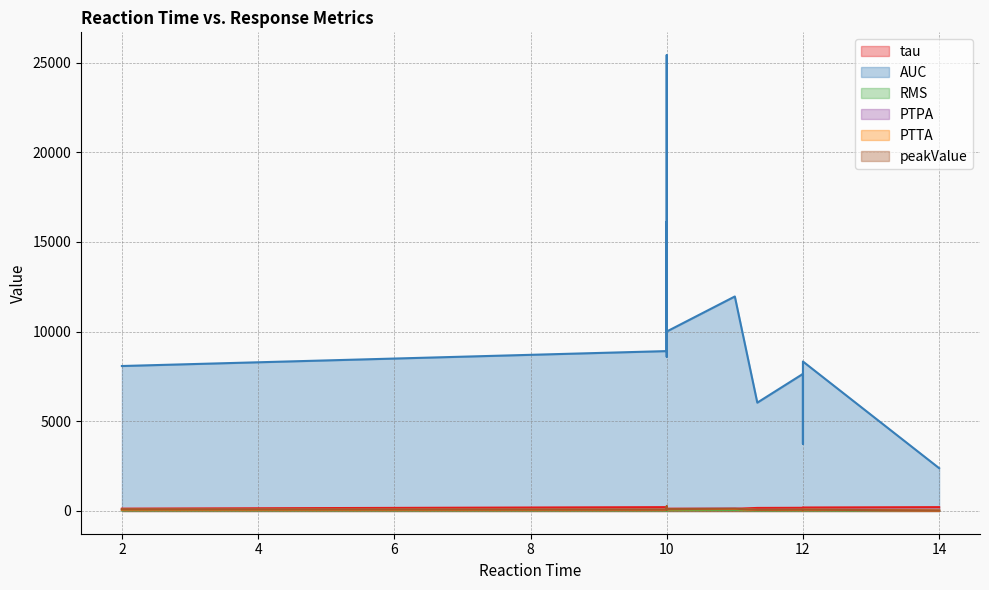

Reading left to right, list all the values displayed in this chart.

tau: 0=167.2	1=87.1	2=180.2	3=211.6	4=162.9	5=190.7	6=175.2	7=148.5	8=120.5	9=96.9	10=124.2	11=135.1	12=124.6	13=115.6	14=134.8	15=95.6	16=127.3	17=211.2	18=93.6	19=126.3
AUC: 0=6039.4	1=3744.3	2=8599.2	3=8914.5	4=6755.1	5=8334.0	6=7643.3	7=13209.7	8=11961.2	9=13351.7	10=13350.3	11=25421.9	12=16803.0	13=13693.5	14=16123.5	15=13642.1	16=8082.4	17=2385.0	18=10284.9	19=10006.4
RMS: 0=23.1	1=13.0	2=32.1	3=31.6	4=25.7	5=30.4	6=29.0	7=55.9	8=51.0	9=63.3	10=56.4	11=115.2	12=66.5	13=57.3	14=66.5	15=54.7	16=33.4	17=7.9	18=41.5	19=40.2
PTPA: 0=62.7	1=38.2	2=77.8	3=72.1	4=64.7	5=74.8	6=70.6	7=138.5	8=124.4	9=169.7	10=139.2	11=208.3	12=166.7	13=144.2	14=180.1	15=140.5	16=91.2	17=14.4	18=112.7	19=103.6
PTTA: 0=57.6	1=31.9	2=68.1	3=67.4	4=53.6	5=72.8	6=62.7	7=132.8	8=108.3	9=150.2	10=122.4	11=211.6	12=136.2	13=134.3	14=170.7	15=137.2	16=74.8	17=17.4	18=101.6	19=88.5
peakValue: 0=62.7	1=38.0	2=77.0	3=72.0	4=64.0	5=74.0	6=70.5	7=138.0	8=124.5	9=170.0	10=139.0	11=266.0	12=166.0	13=144.0	14=180.0	15=140.0	16=91.0	17=18.0	18=112.0	19=103.0